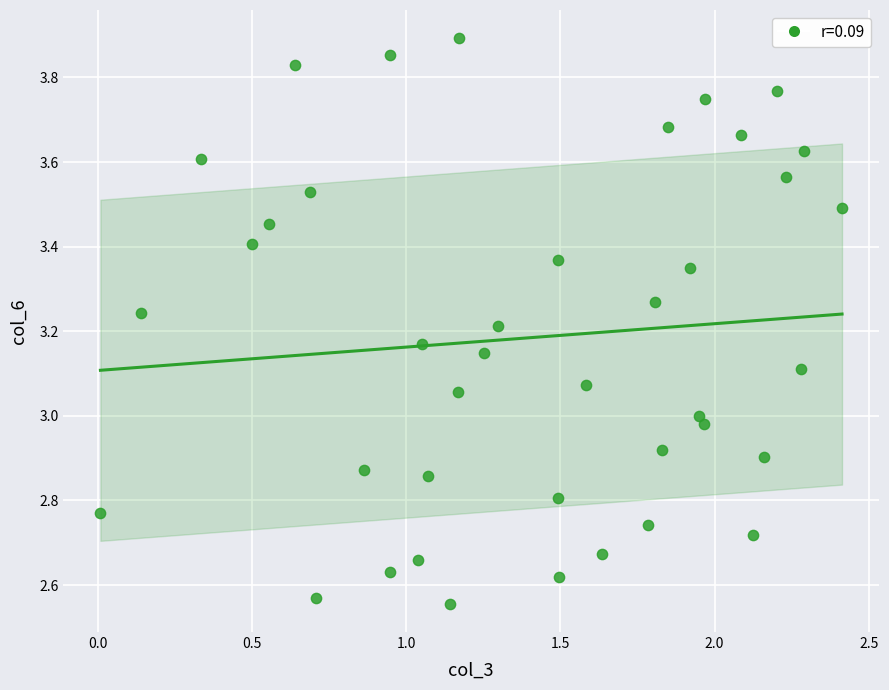

What is the range of X values (max minus min)?

2.4